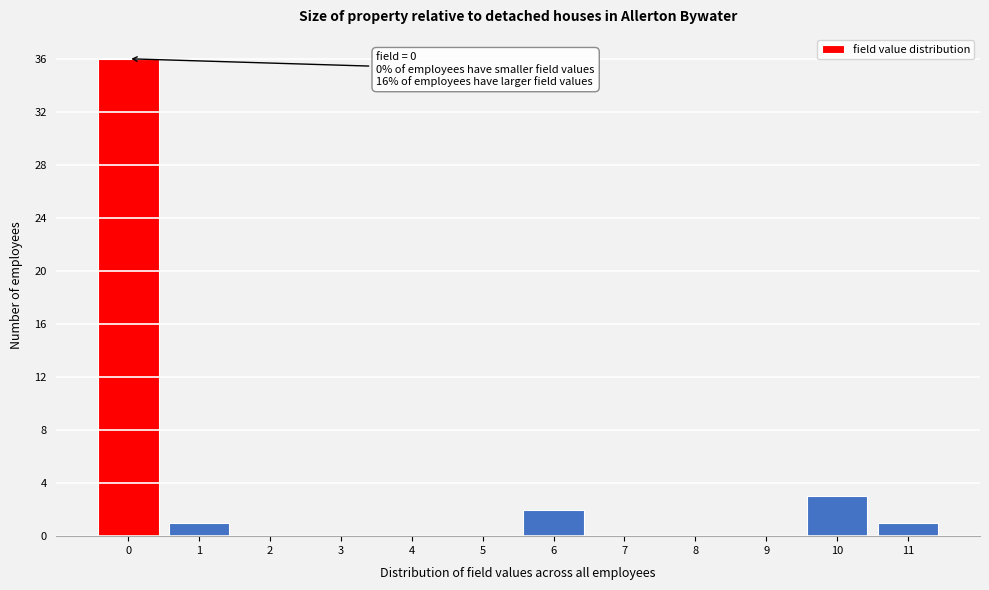

Over which range of the x-axis is the bar tallest?

-0.5 to 0.5